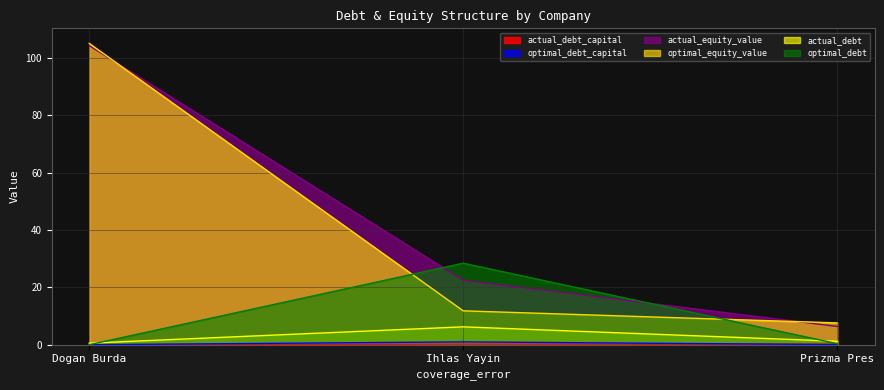

Is the value of actual_equity_value at Prizma Pres greater than the value of optimal_debt_capital at Prizma Pres?

Yes